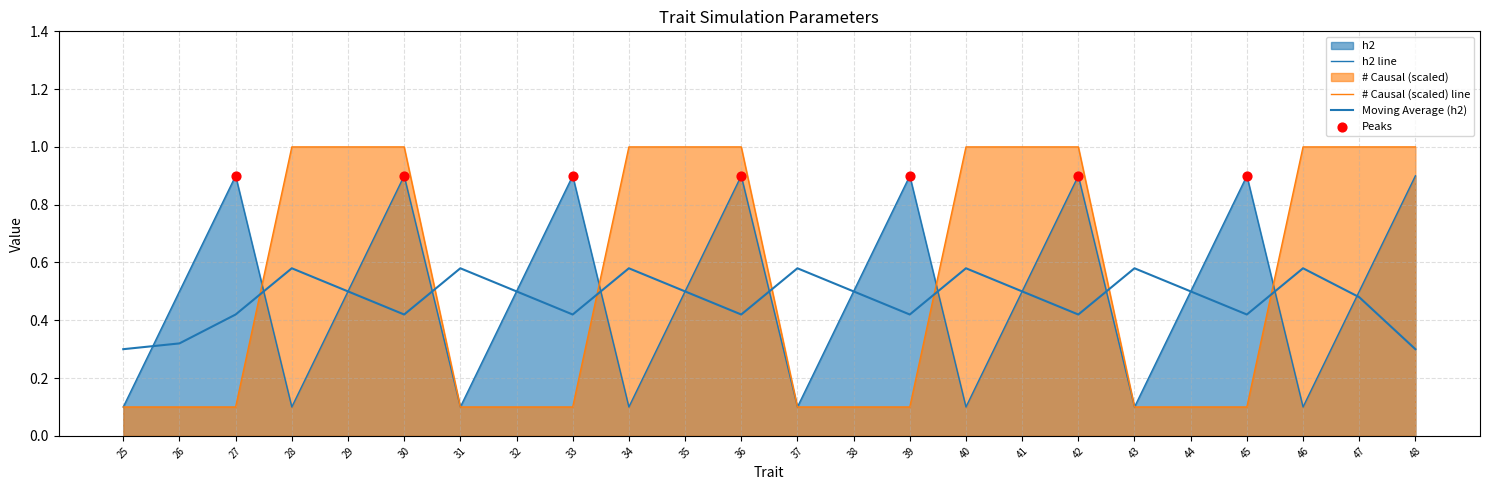

What is the total value across all series at 44?

0.6